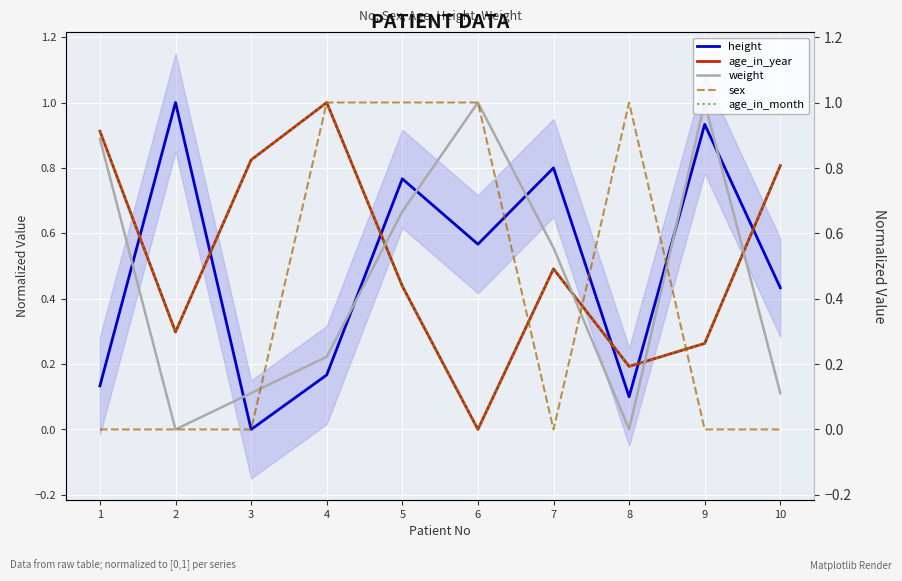

At which label does age_in_month reach its peak?

4